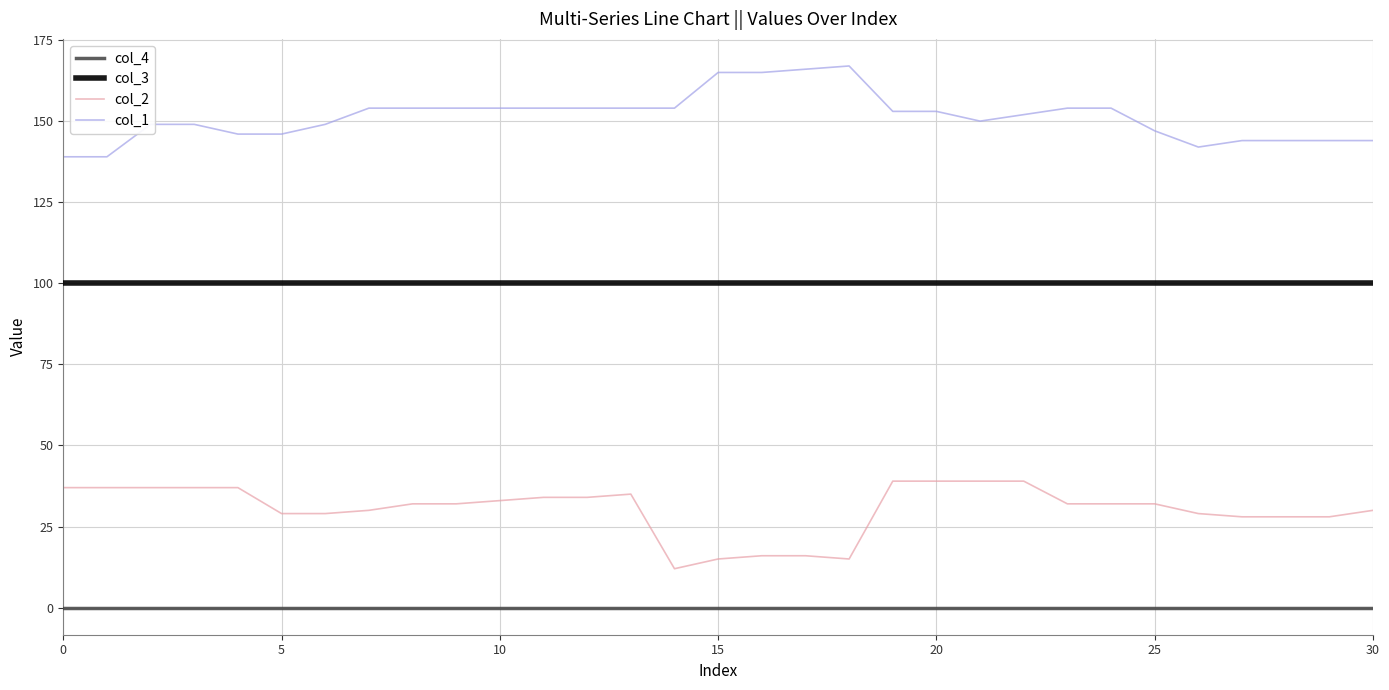

What is the lowest value of the col_2 series?

12